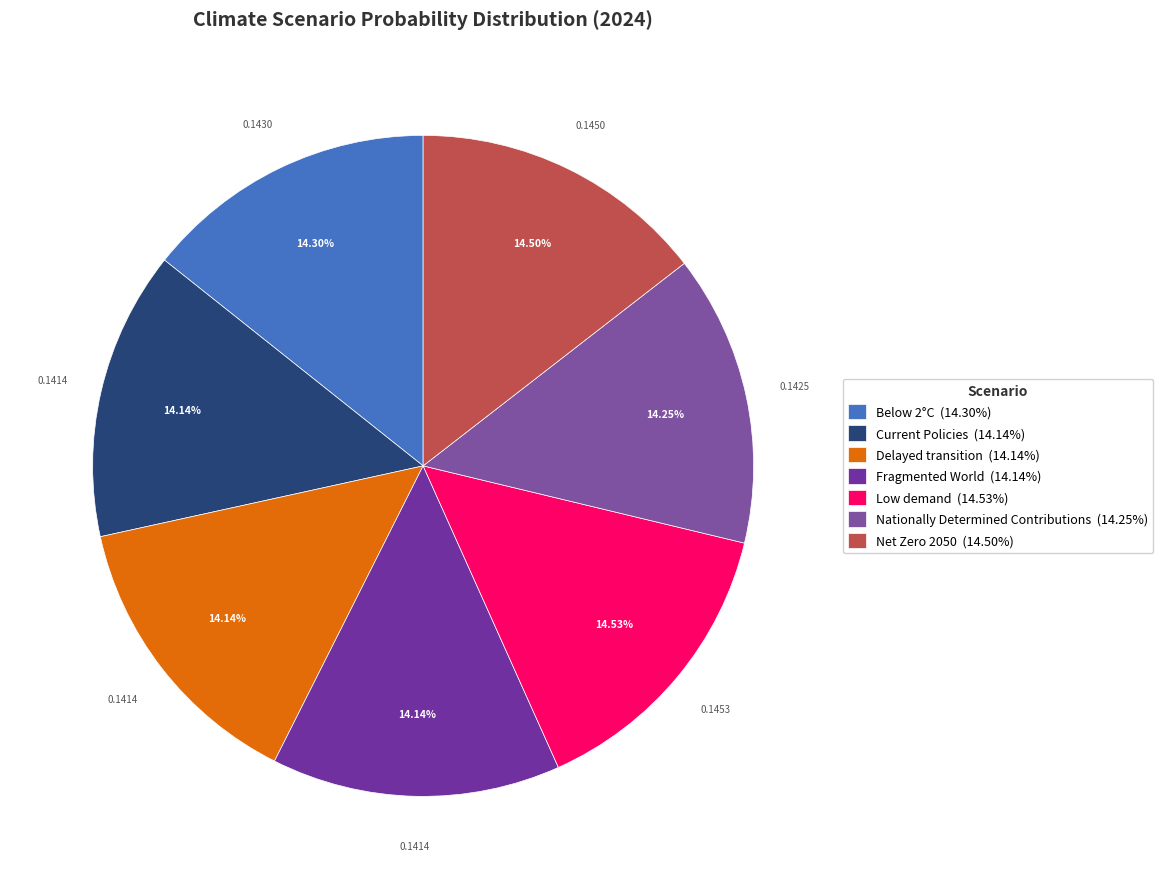

How many segments does this pie chart have?

7